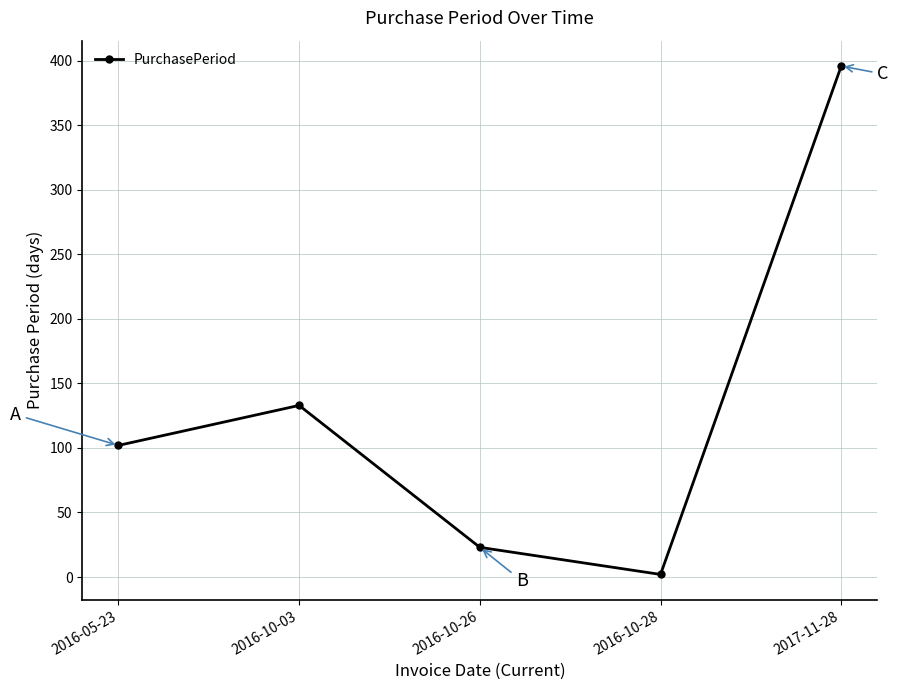

What is the change in value from 2016-05-23 to 2016-10-26?

-79